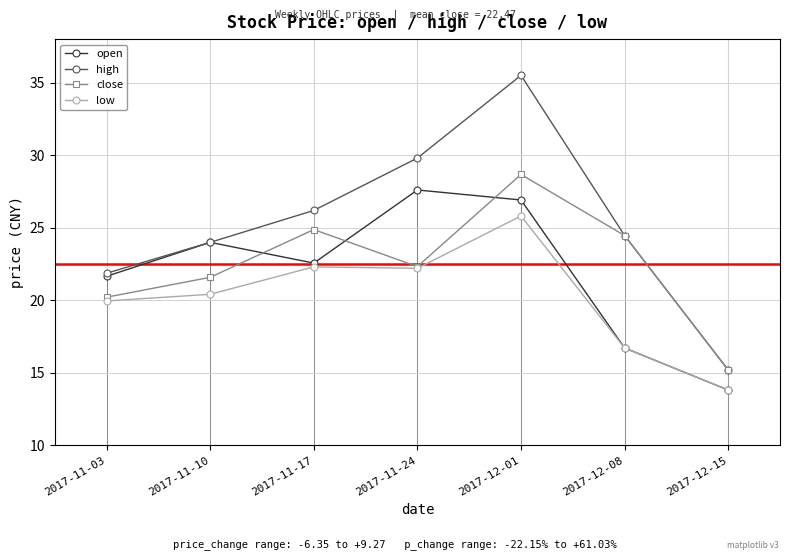

Is it true that close equals 8.8 at 2017-11-24?

False